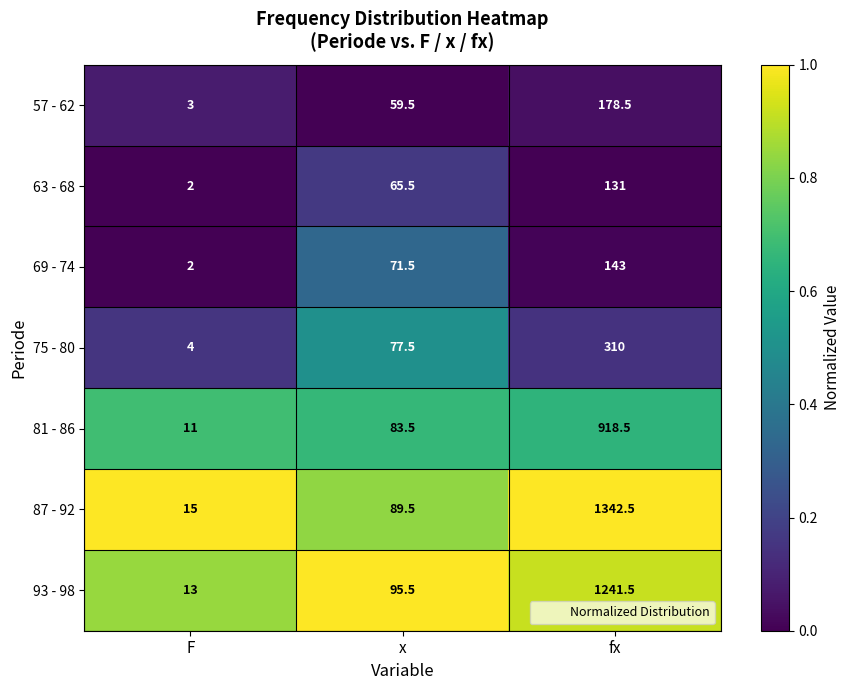

True or false: 93 - 98 has a value of 13.0 at F.

True